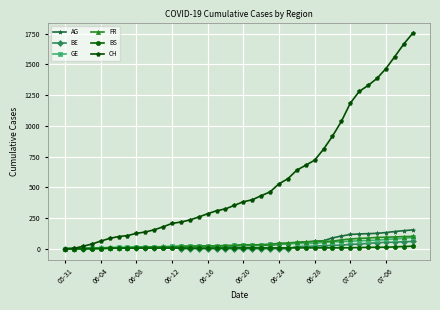

At how many categories does at least one series exceed 887?

10